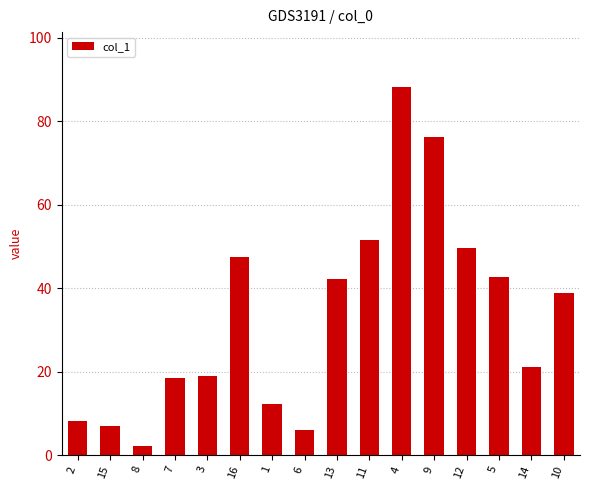

Which has a higher value, 15 or 4?

4